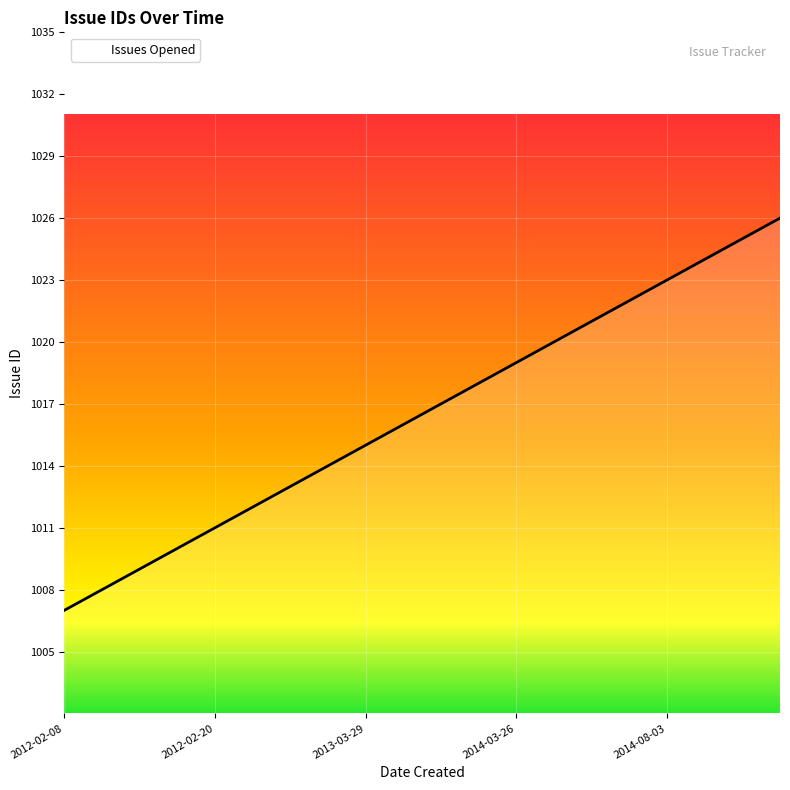

What is the minimum value shown in the chart?

1007